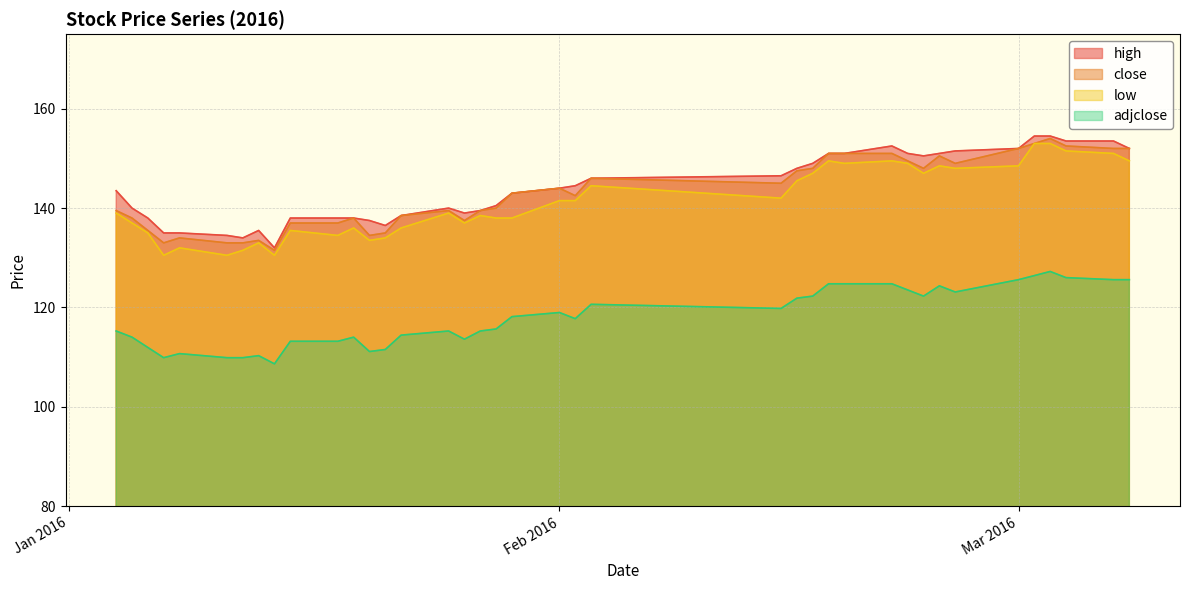

Is it true that close equals 152.0 at Mar 2016?

True